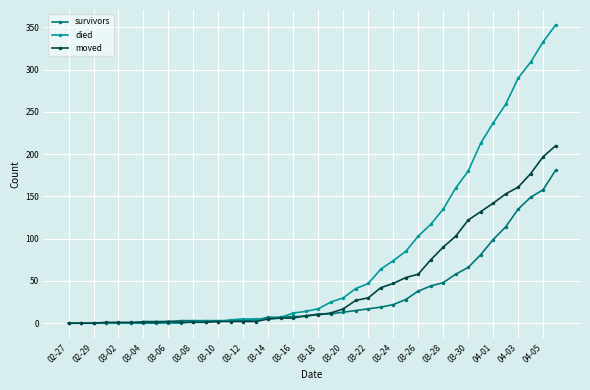

Which series has the widest spread of values?

died